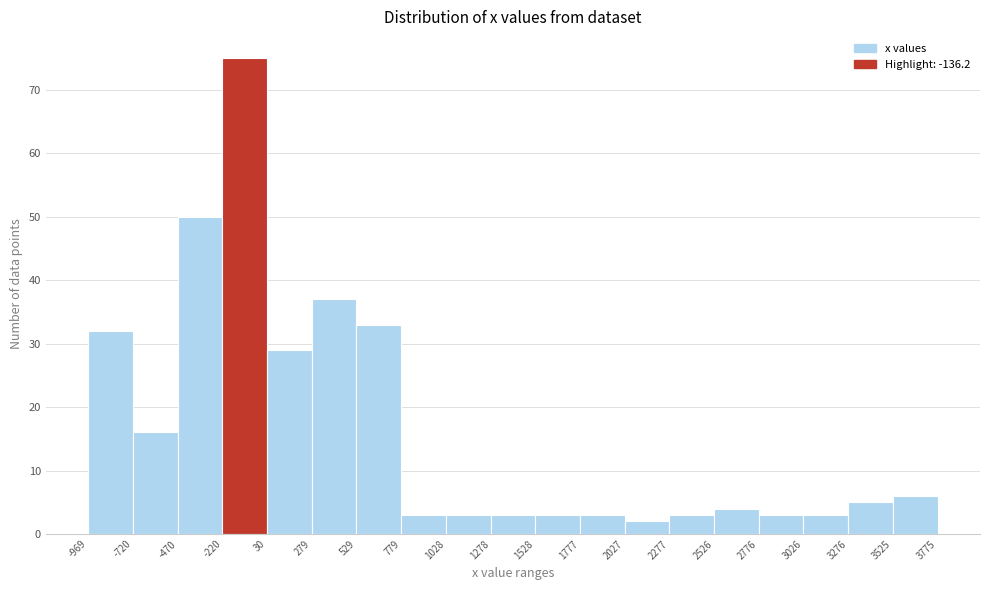

What is the height of the bar covering 2526 to 2776 on the x-axis? The values are not printed on the chart, so give them approximately, as read against the axis.

4